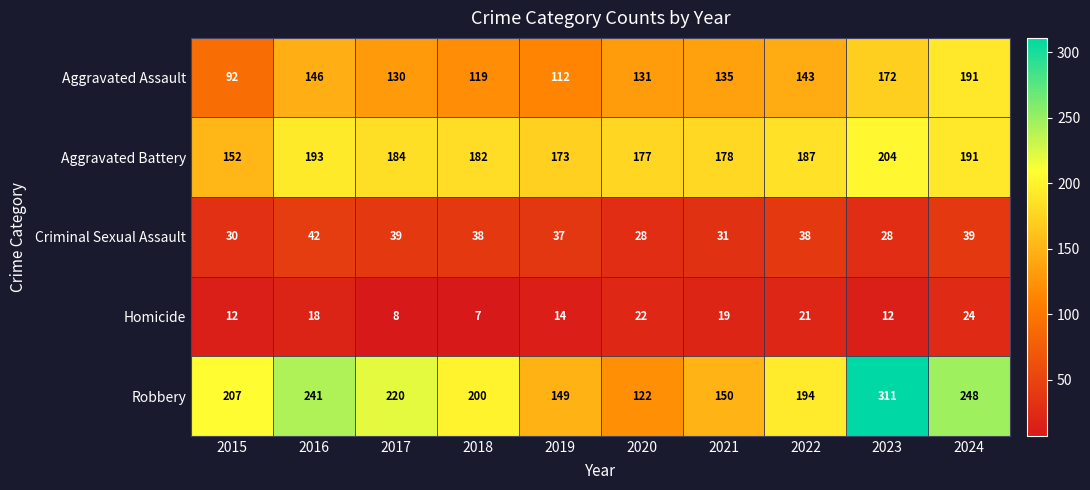

What is the sum of all Robbery values?

2042